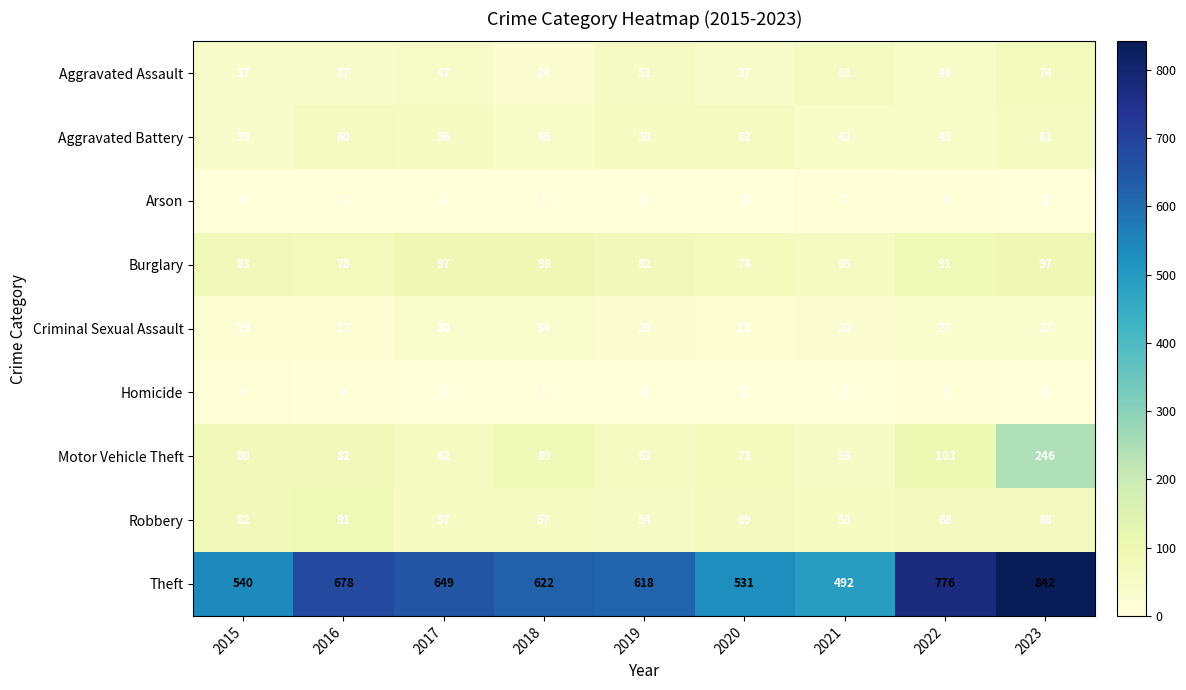

Rank the series by their maximum value, from lowest to highest.

Arson, Homicide, Criminal Sexual Assault, Aggravated Battery, Aggravated Assault, Robbery, Burglary, Motor Vehicle Theft, Theft